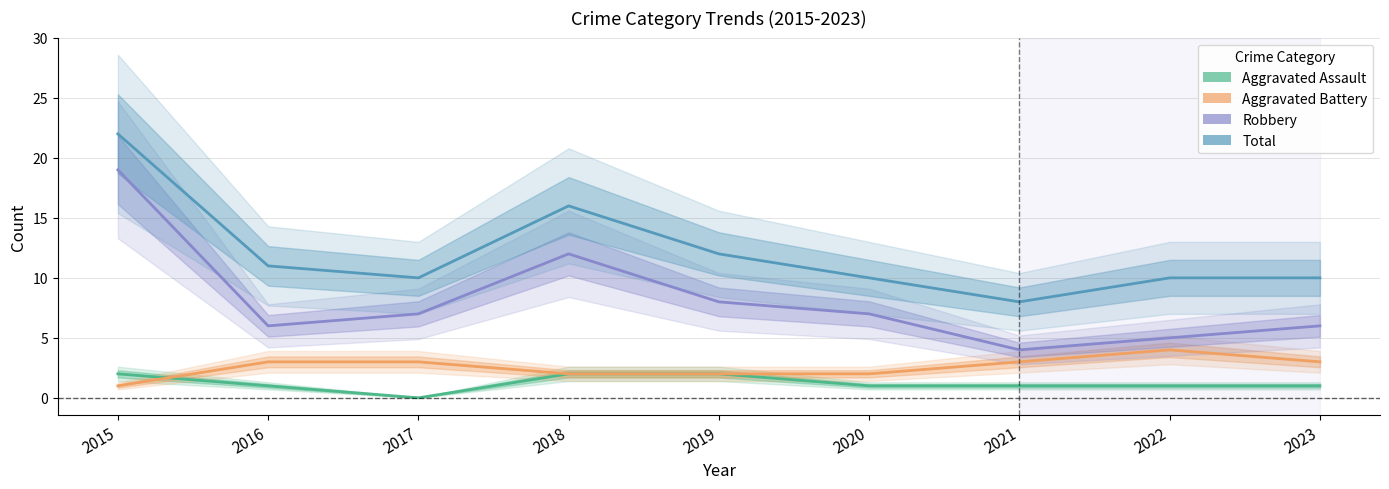

What is the difference between the second highest and minimum values in the Aggravated Battery series?

2